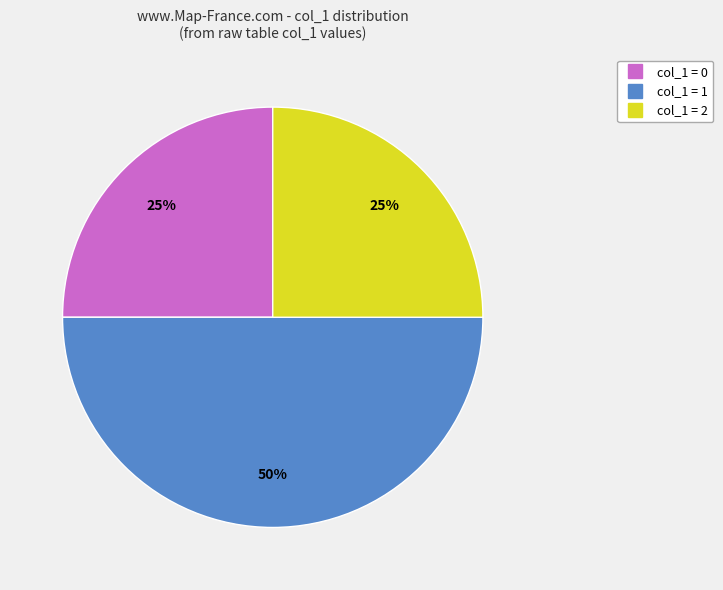

To the nearest percent, what is the average slice percentage?

33%